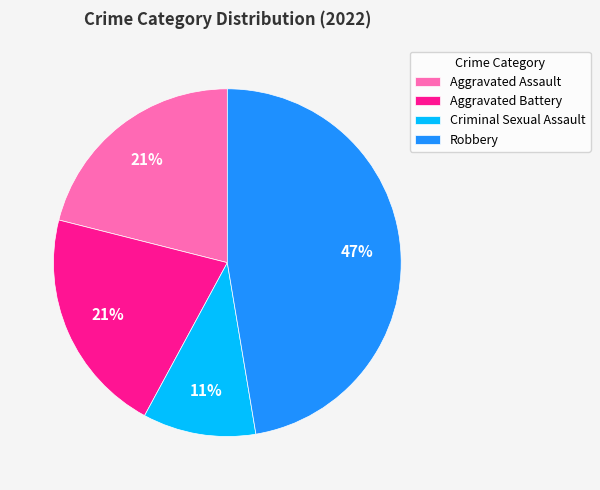

Which has a higher value, Robbery or Aggravated Assault?

Robbery